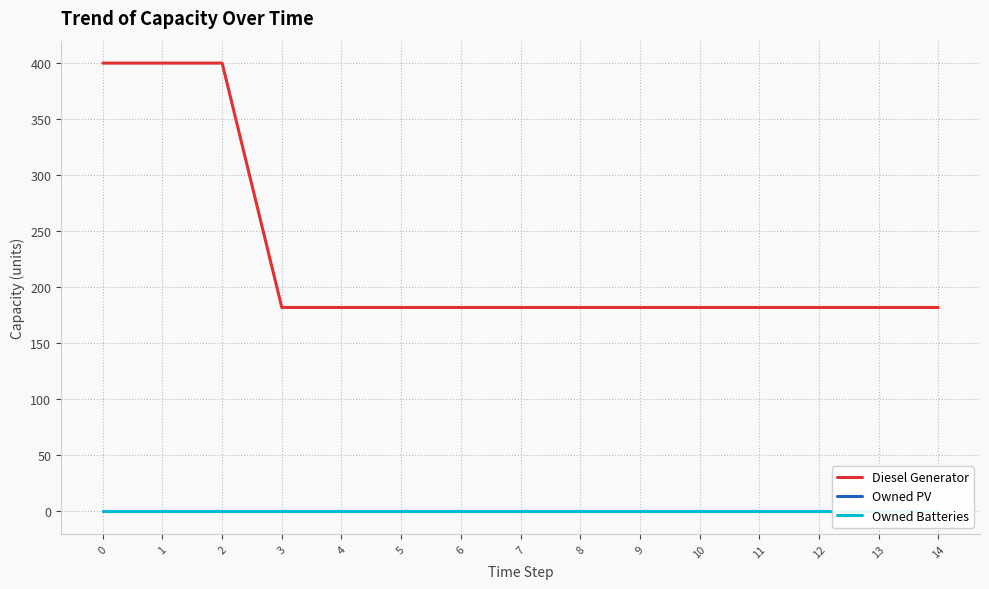

List the series in order of their peak value, lowest first.

Owned PV, Owned Batteries, Diesel Generator